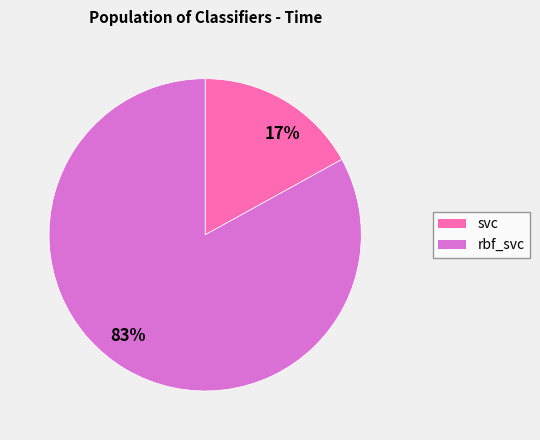

Rank the categories by value from lowest to highest.

svc, rbf_svc